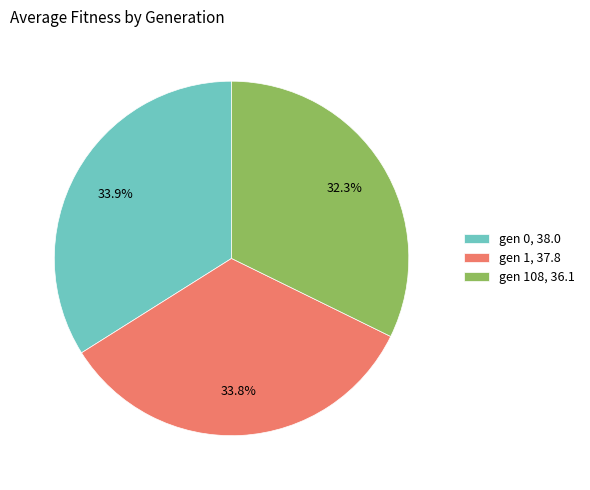

Does gen 0, 38.0 represent more than half of the total?

No